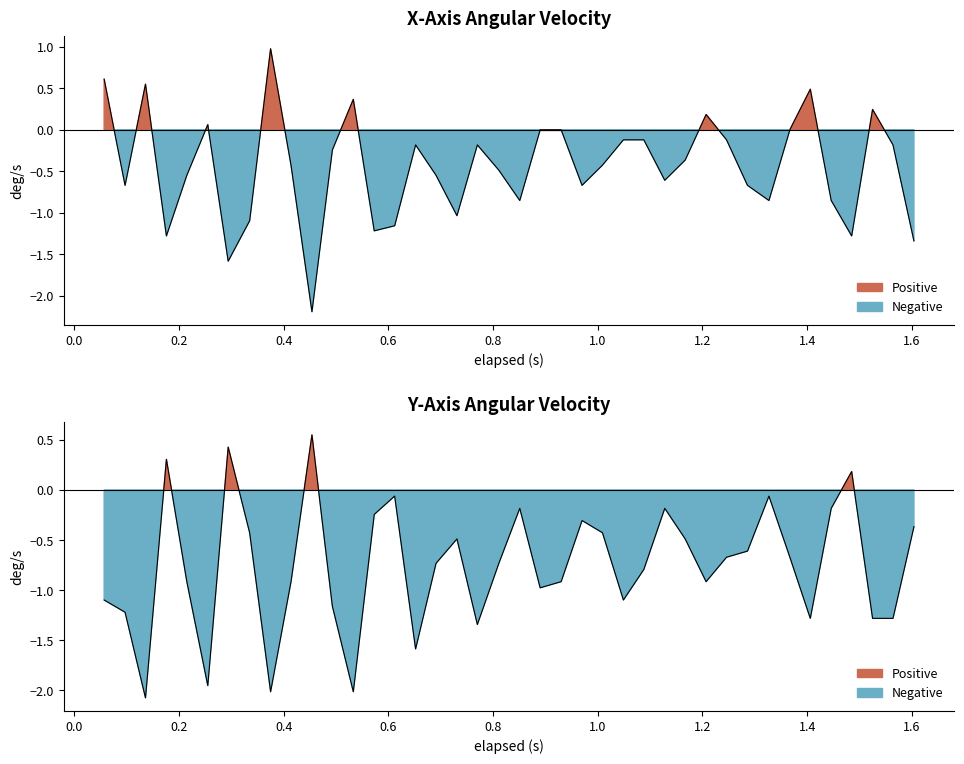

How many interior local valleys does the Y-Axis (deg/s) series have?

10